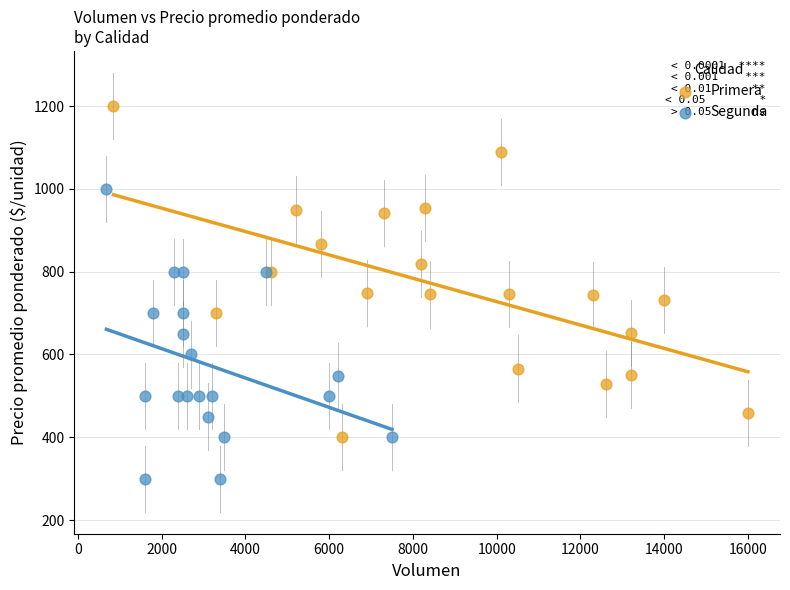

Which series reaches the minimum Y coordinate?

Segunda